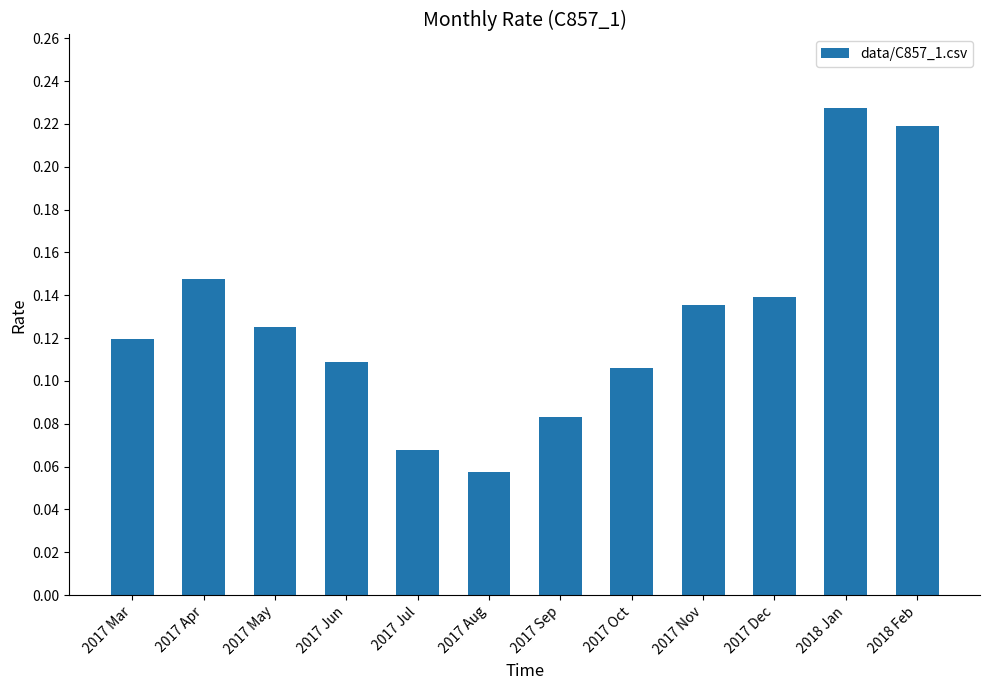

At which label is the value closest to 0?

2017 Aug